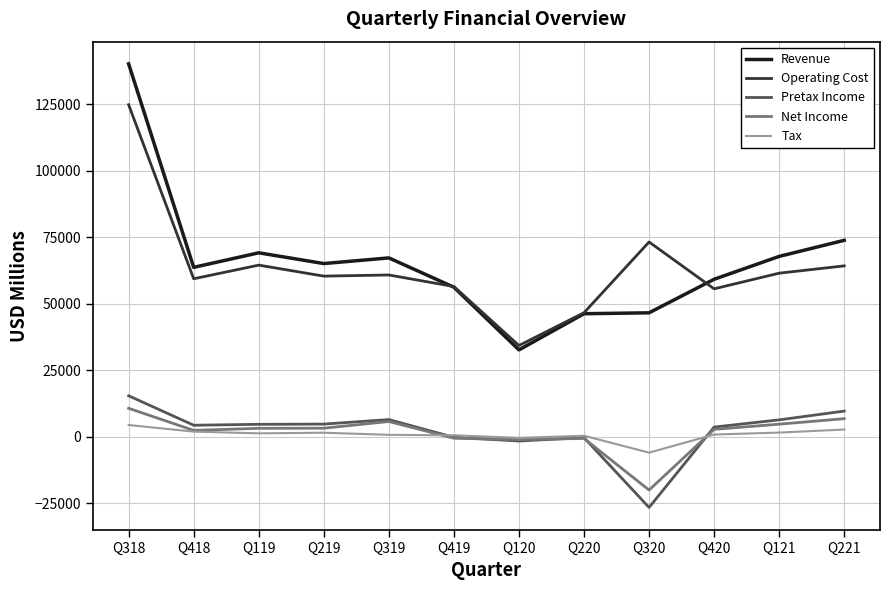

Which category has the lowest value across all series?

Q320